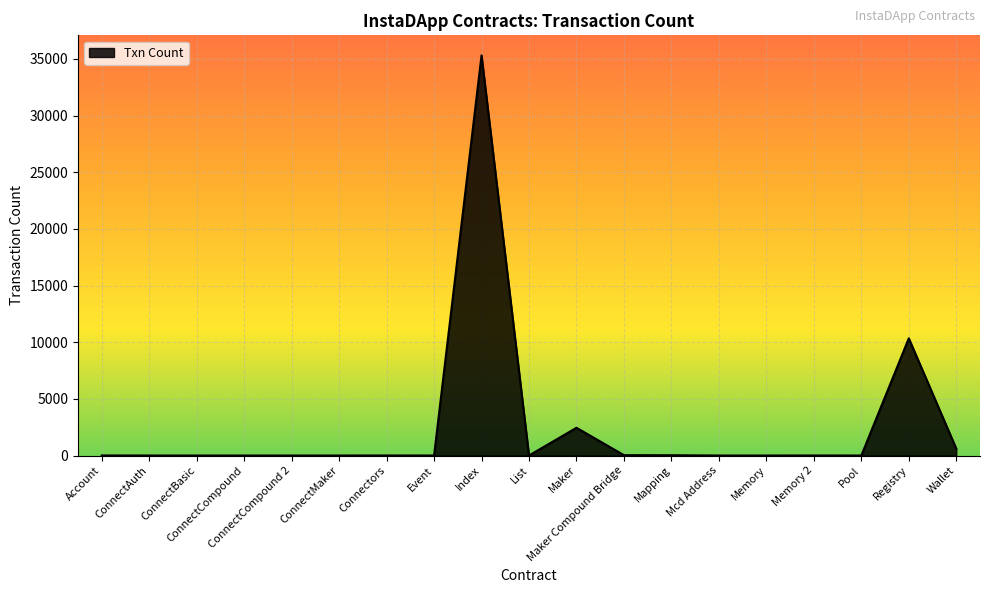

At which category does the chart reach its peak across all series?

Index